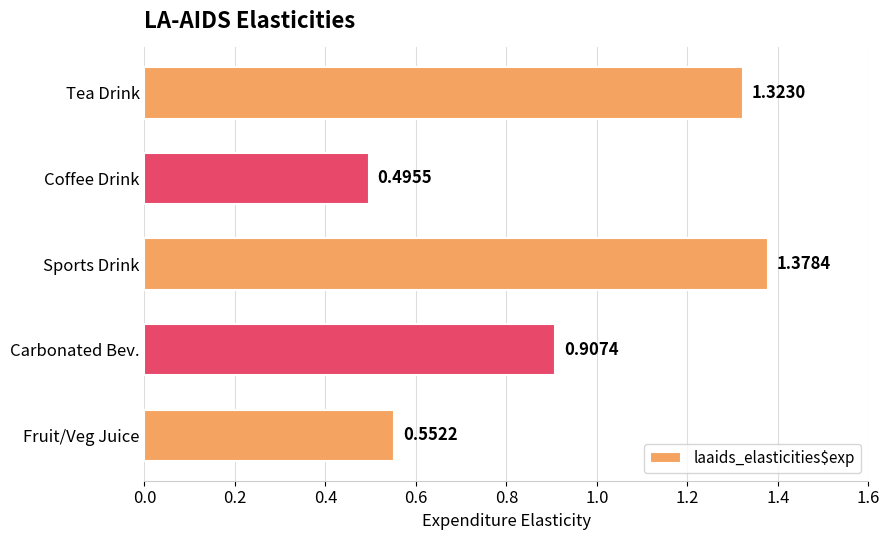

List the labels in order of value, smallest first.

Coffee Drink, Fruit/Veg Juice, Carbonated Bev., Tea Drink, Sports Drink